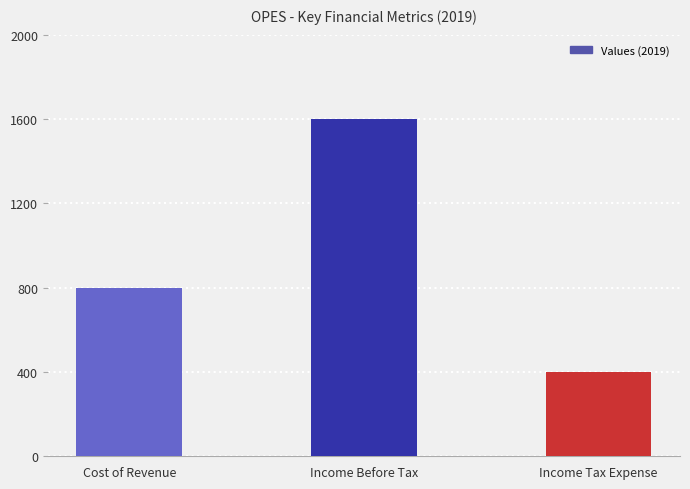

Which has a higher value, Cost of Revenue or Income Before Tax?

Income Before Tax